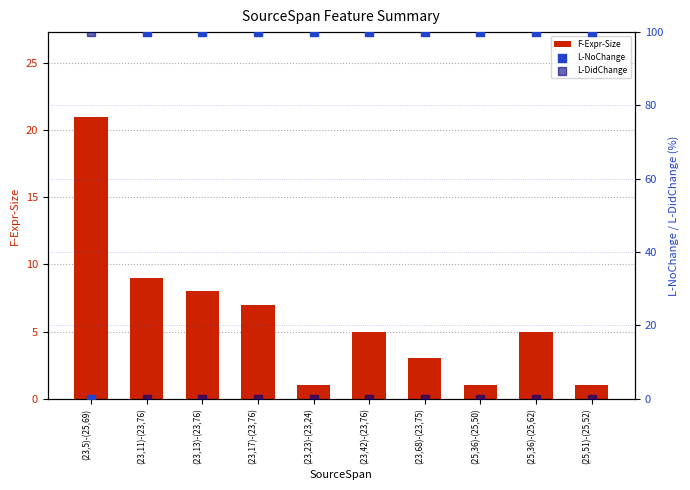

At how many categories does at least one series exceed 32?

10